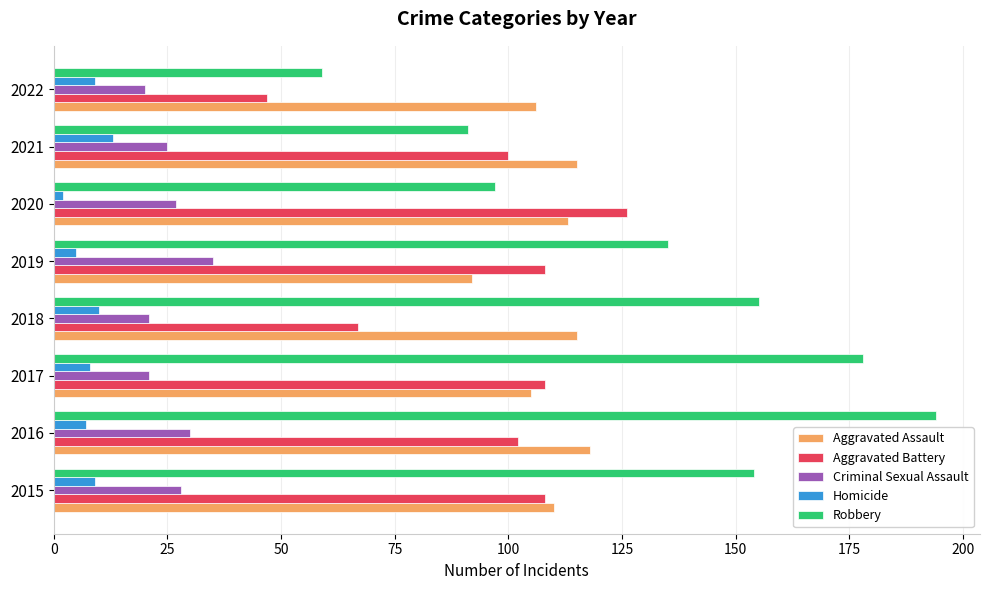

What is the total value across all series at 2017?

420